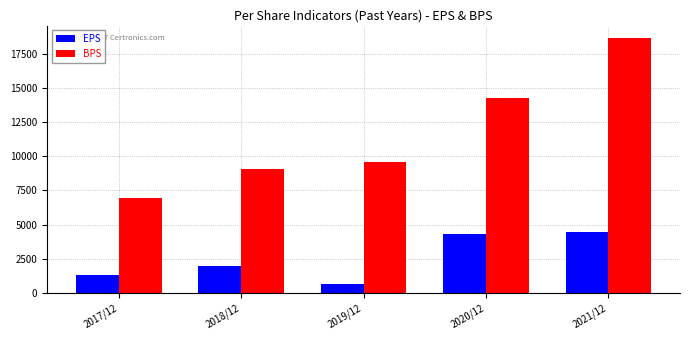

Is the value of EPS at 2018/12 greater than the value of BPS at 2017/12?

No